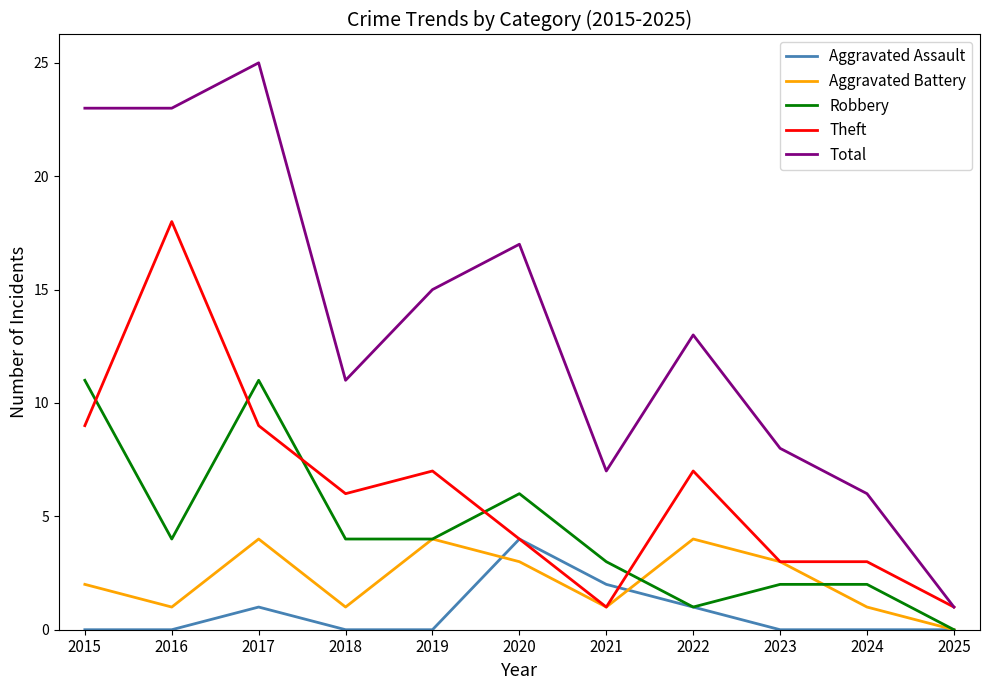

The Theft series shows 3 at 2017. True or false?

False